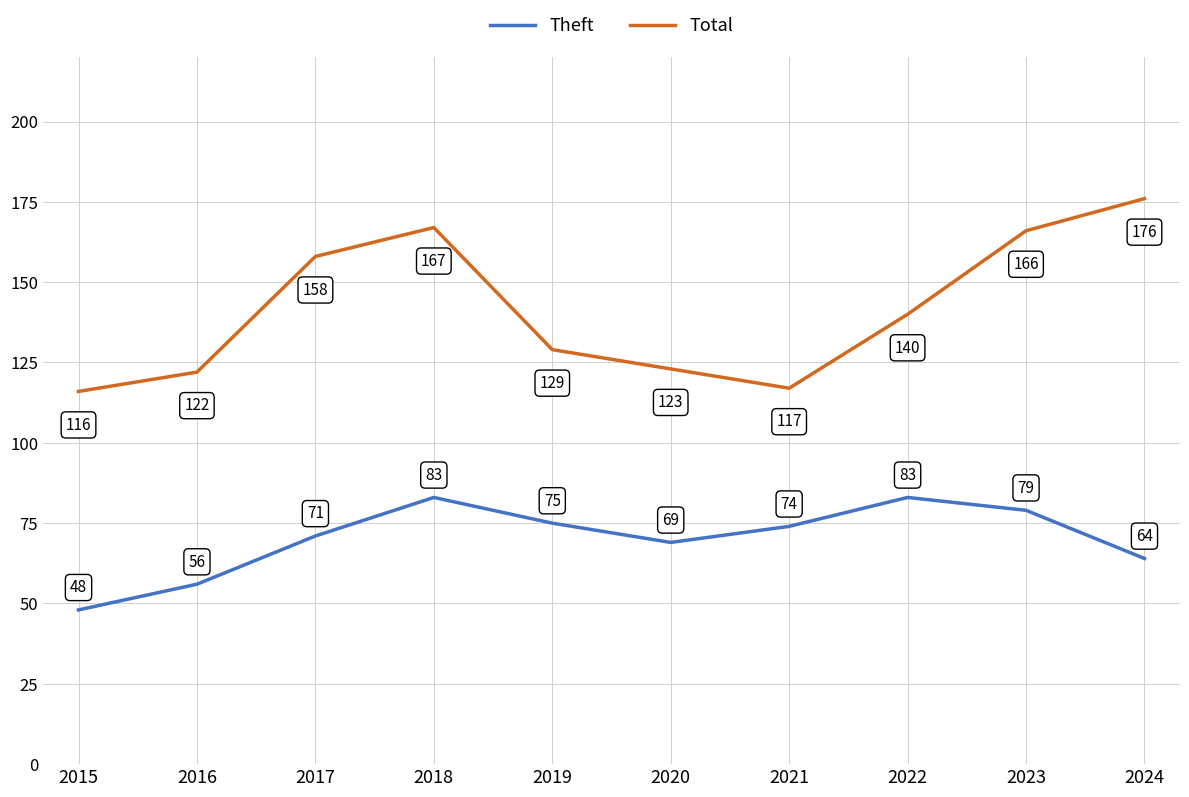

Is the value of Theft at 2017 greater than the value of Total at 2015?

No